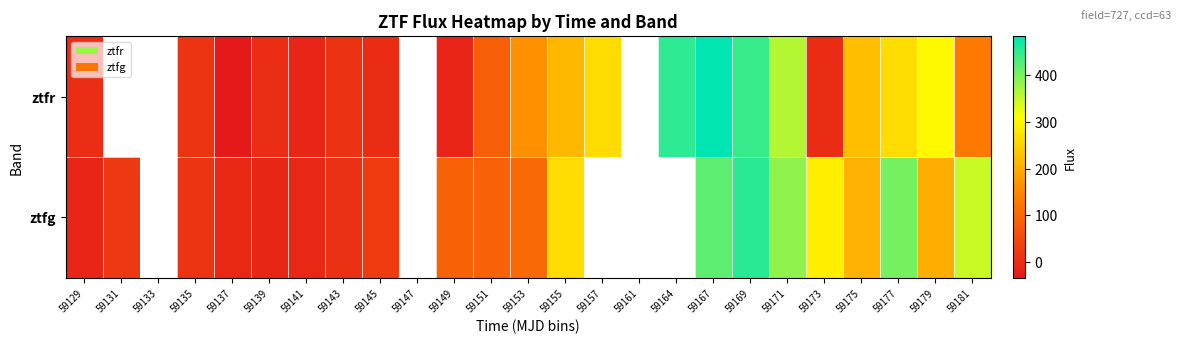

What is the total value across all series at 59155?

479.1